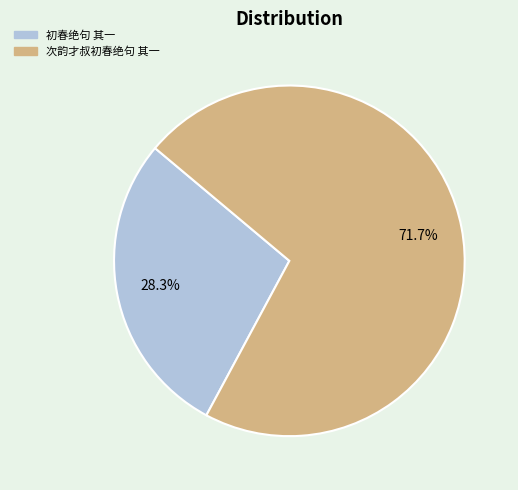

Which slice represents more than half of the pie?

次韵才叔初春绝句 其一